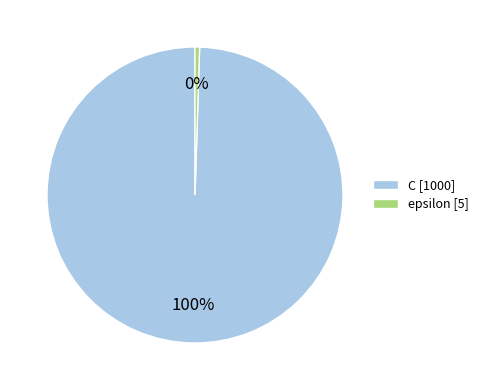

Is there any slice that represents more than half of the pie?

Yes